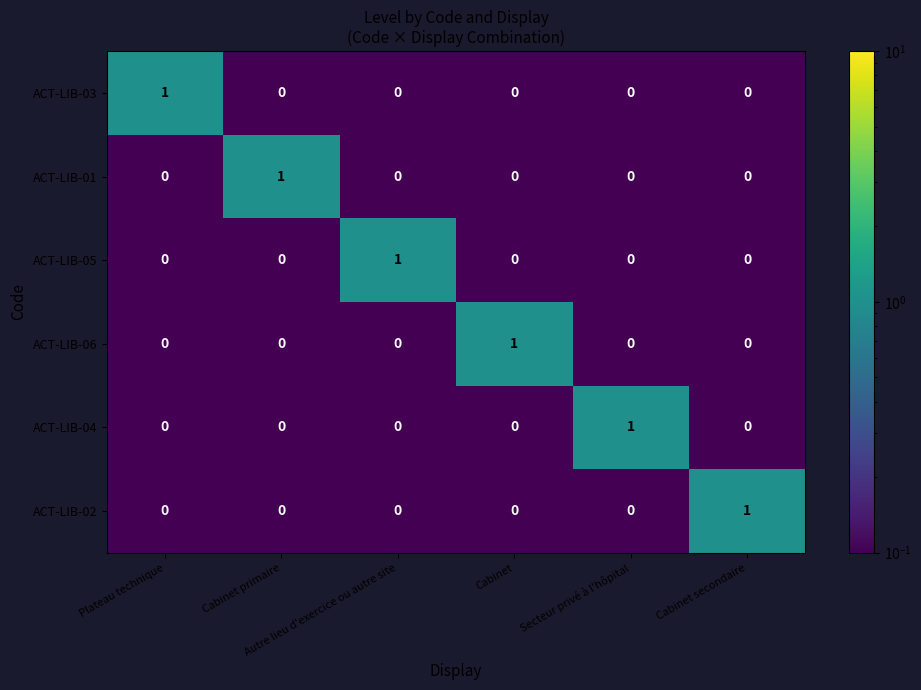

What is the maximum value shown in the chart?

1